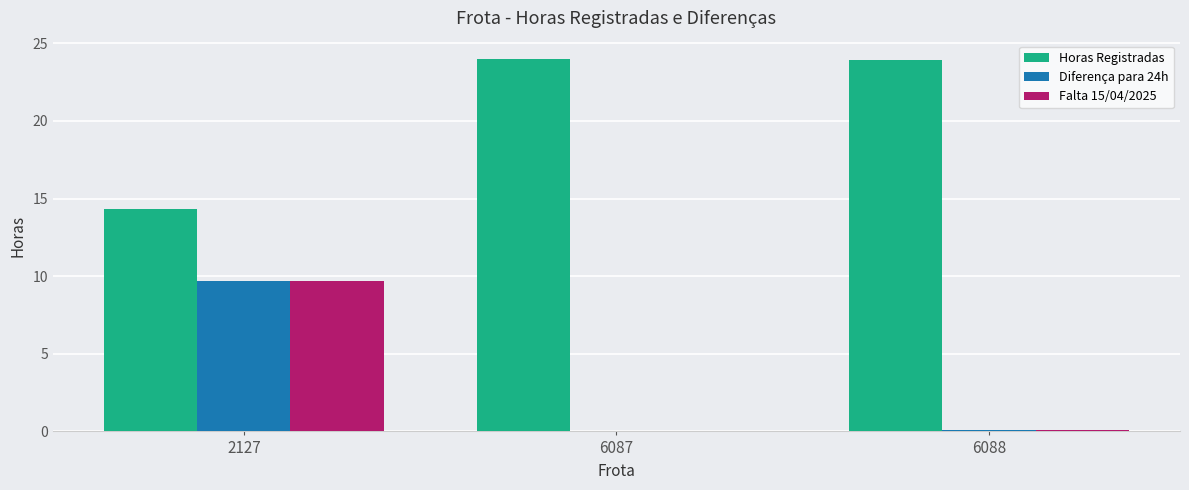

Is the value of Horas Registradas at 6088 greater than the value of Falta 15/04/2025 at 6088?

Yes